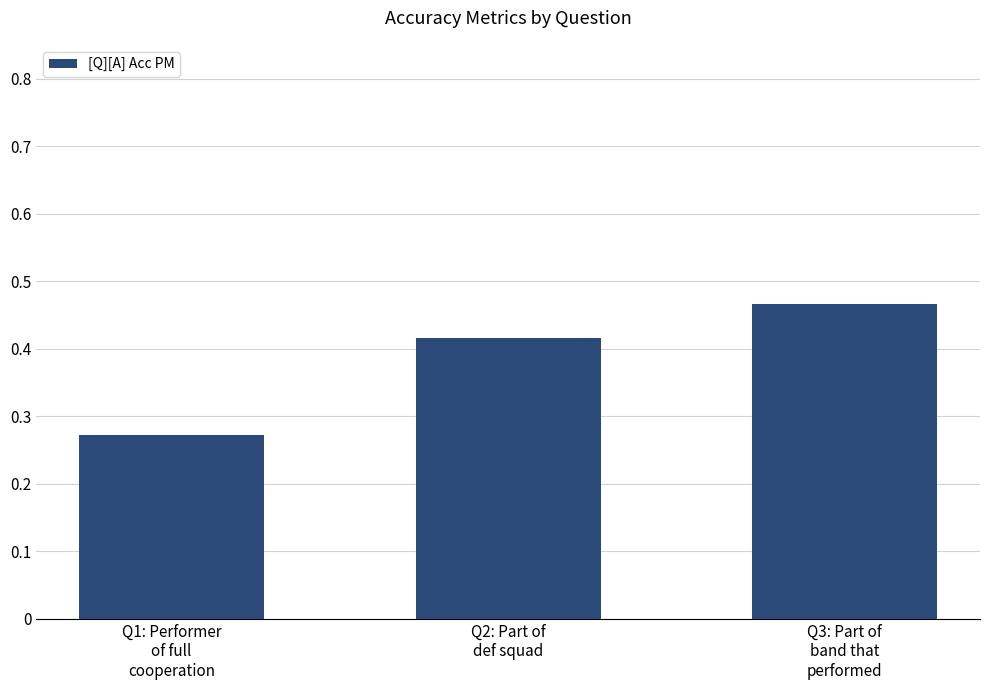

At which category does the chart reach its peak across all series?

Q3: Part of
band that
performed